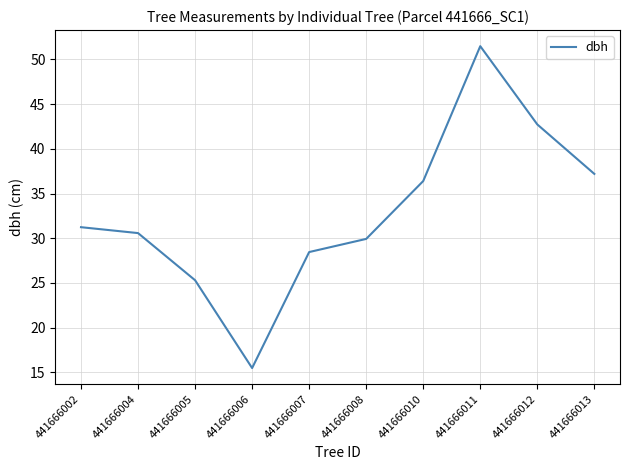

What is the sum of all values?

328.8